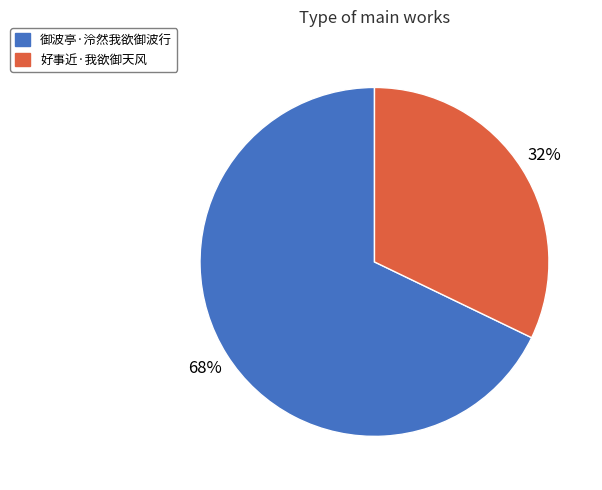

What is the smallest slice in the pie chart?

好事近·我欲御天风